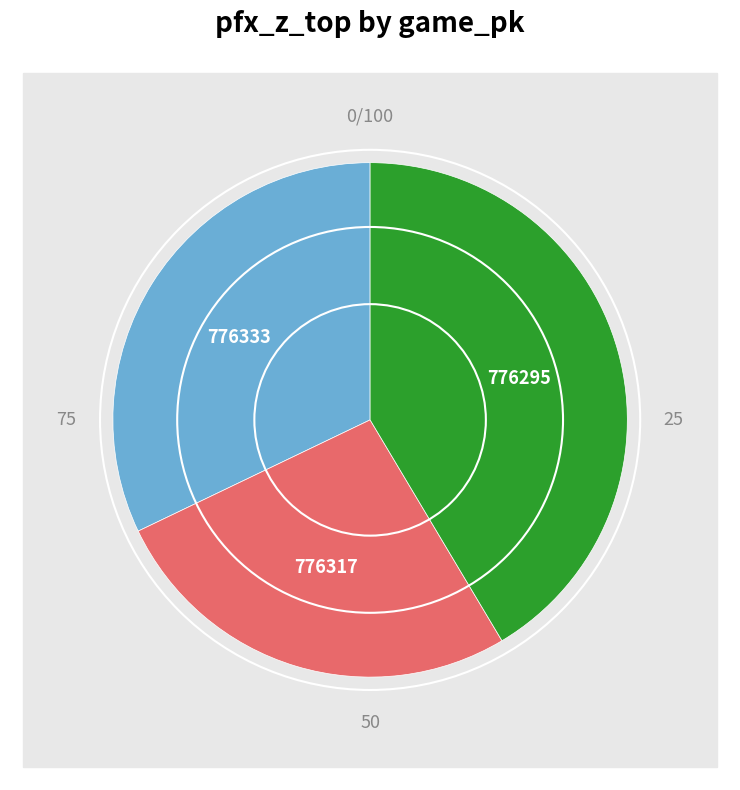

How many slices are in this pie chart?

3